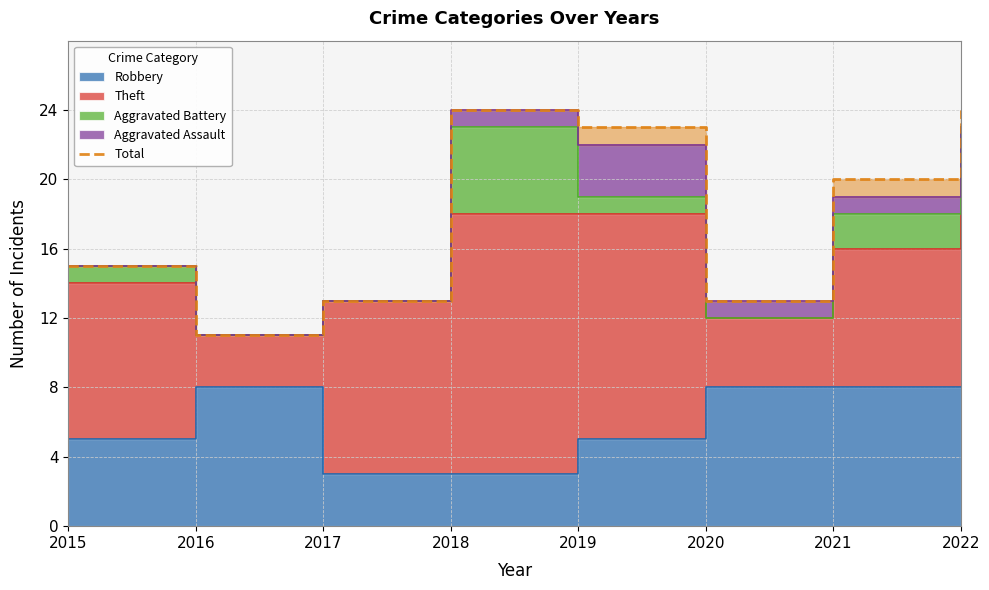

How many values exceed 20?

3